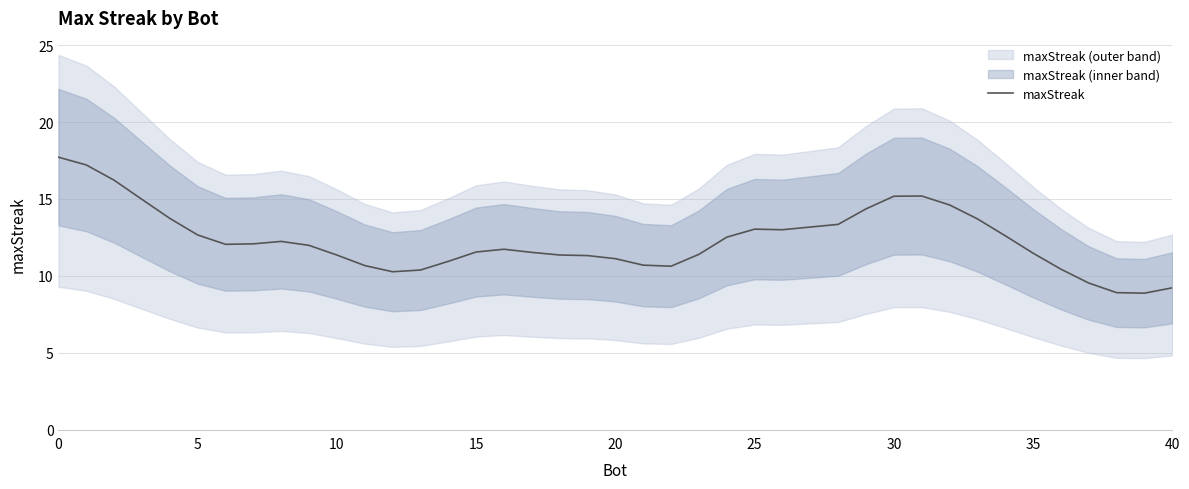

The value at 12 is 3.1. True or false?

False